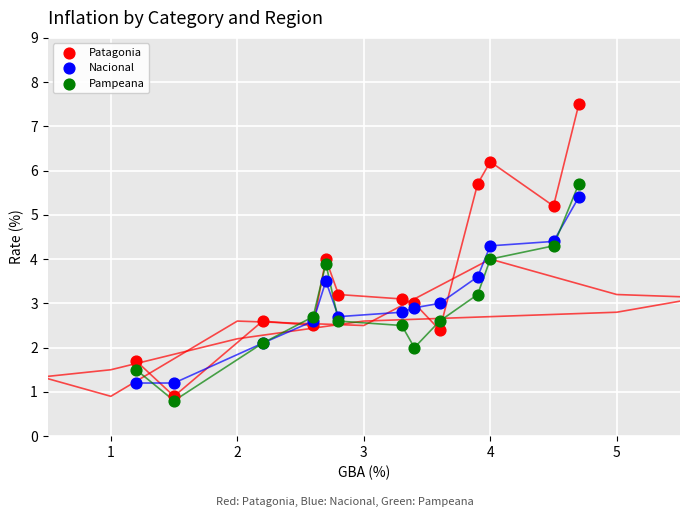

Which series reaches the maximum Y coordinate?

Patagonia